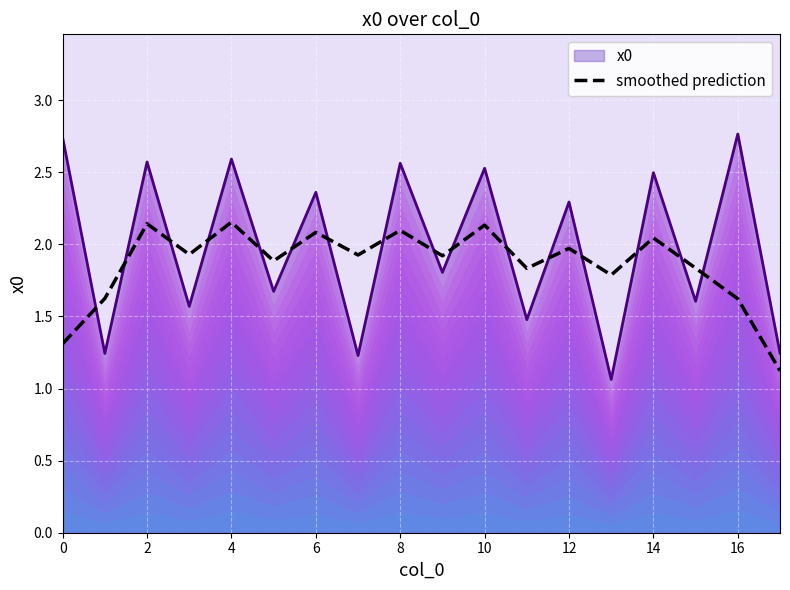

After their last crossing, which series has the higher values: smoothed prediction or x0?

x0